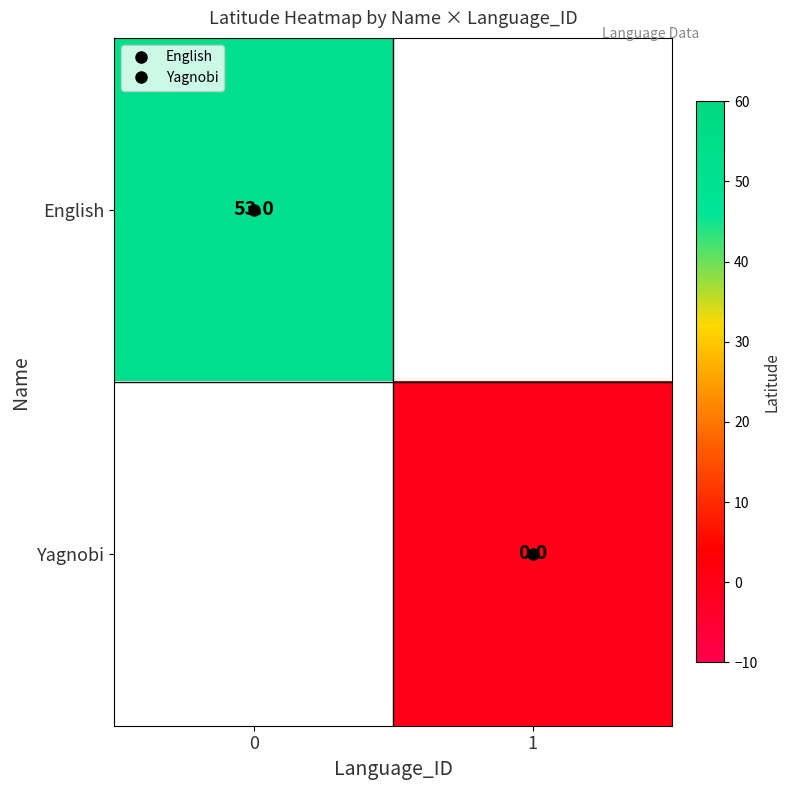

Rank the series at 1 from highest to lowest value.

English, Yagnobi